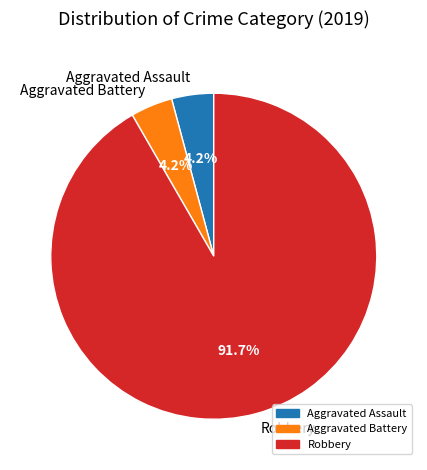

How many segments does this pie chart have?

3